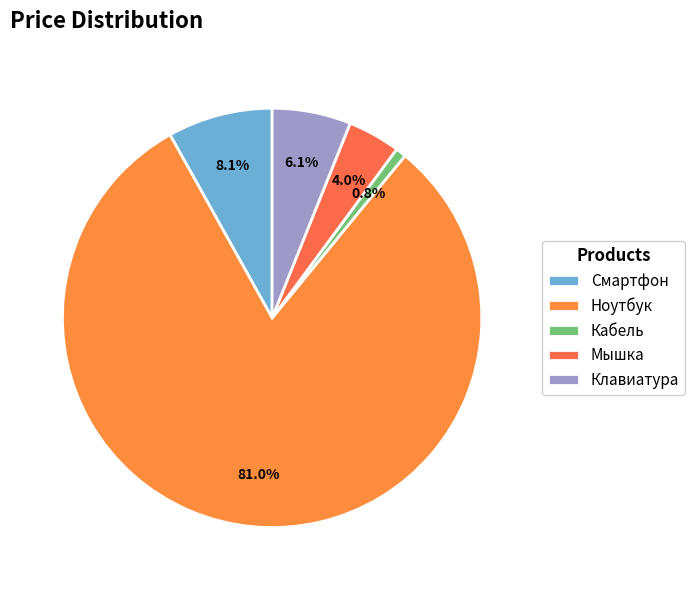

What percentage is the Клавиатура slice, to the nearest percent?

6%